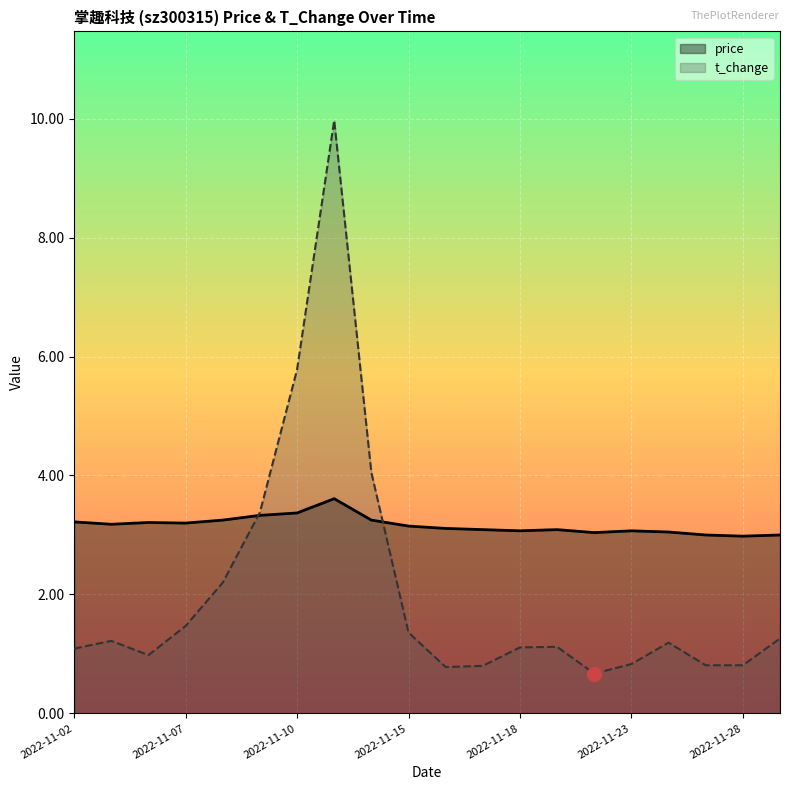

List the series in order of their overall mean, highest first.

price, t_change